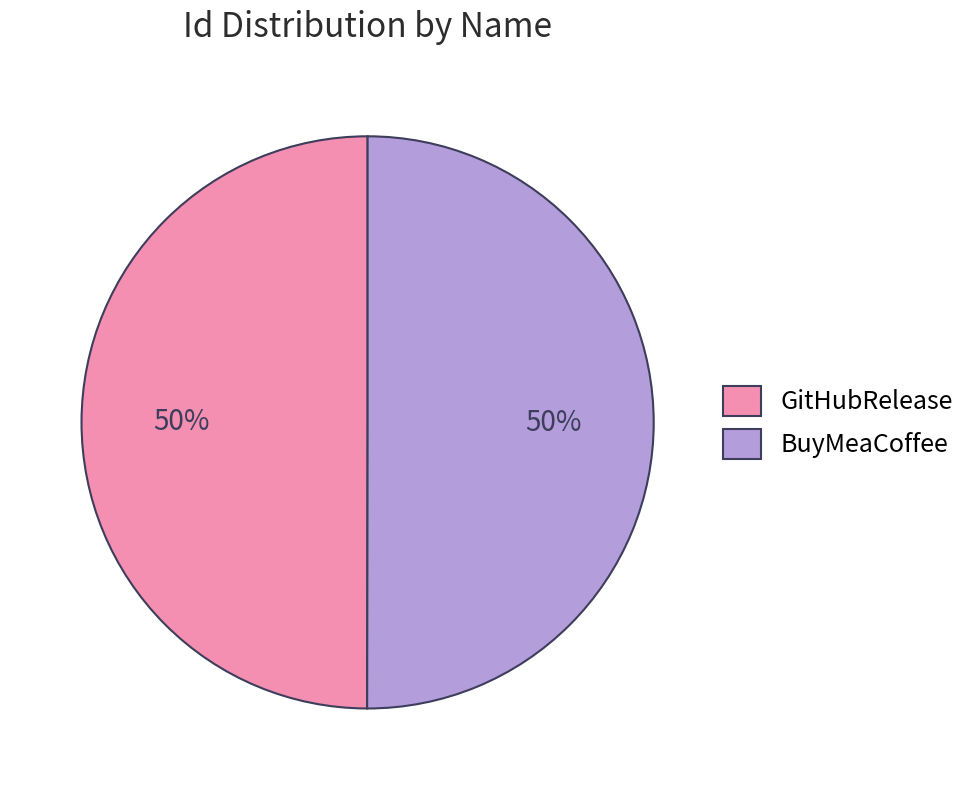

To the nearest percent, what is the average slice percentage?

50%